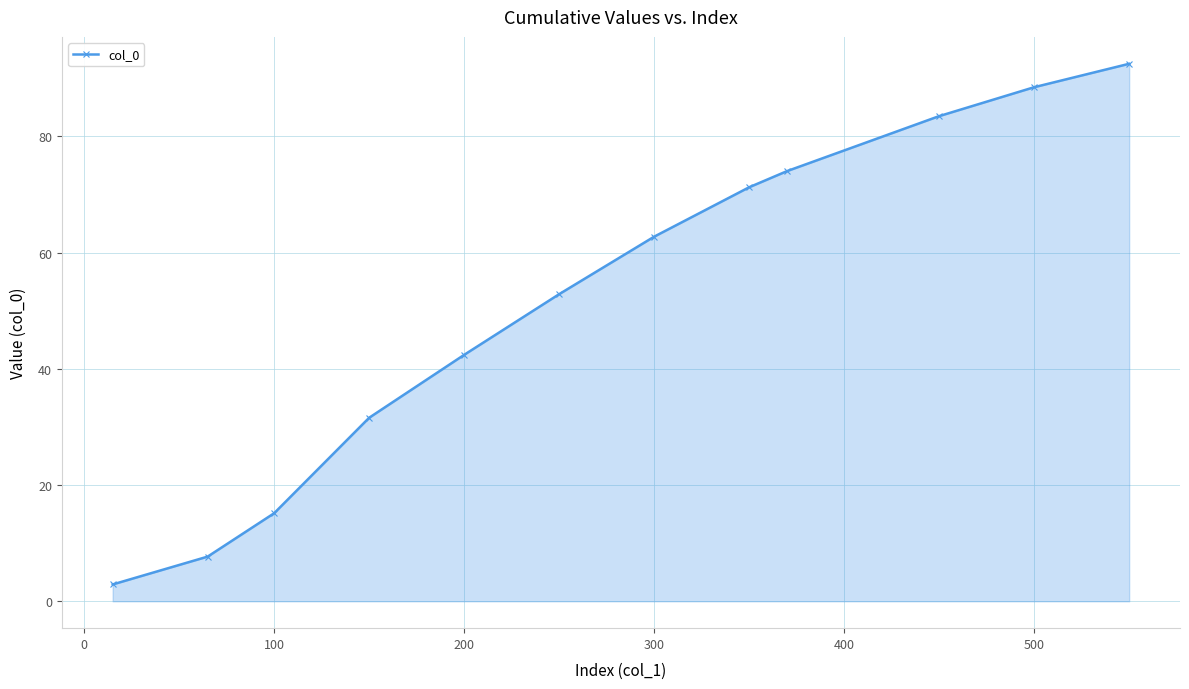

Does the chart display data point markers on the line(s)?

Yes